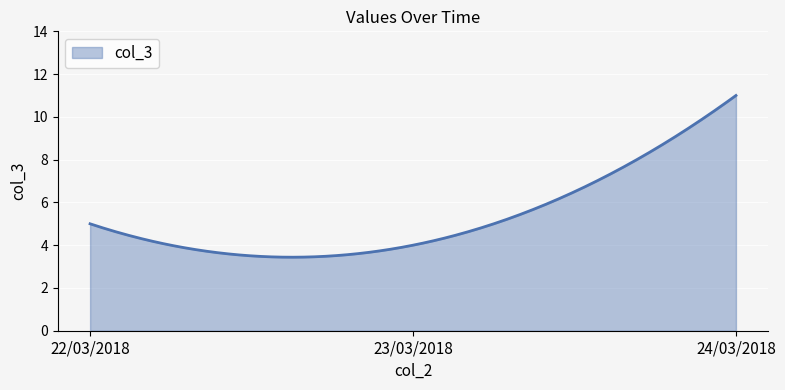

What is the difference between the maximum and minimum values?

7.6